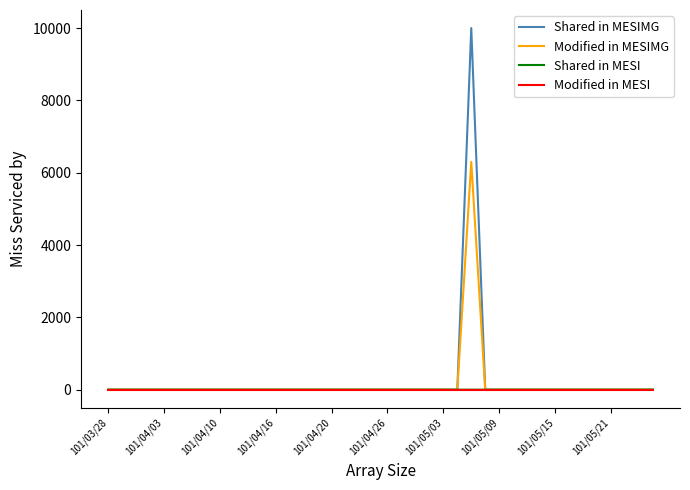

What is the highest value of the Modified in MESIMG series?

6300